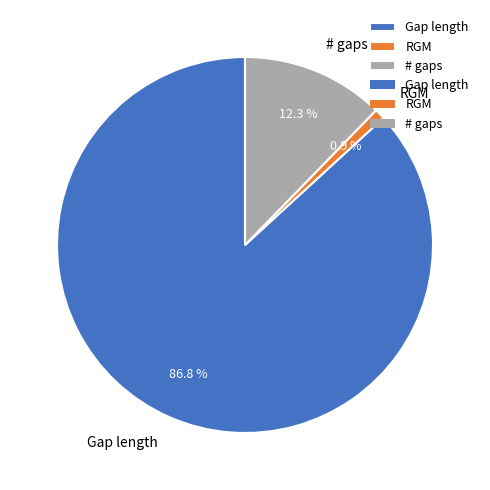

To the nearest percent, what portion does RGM represent?

1%